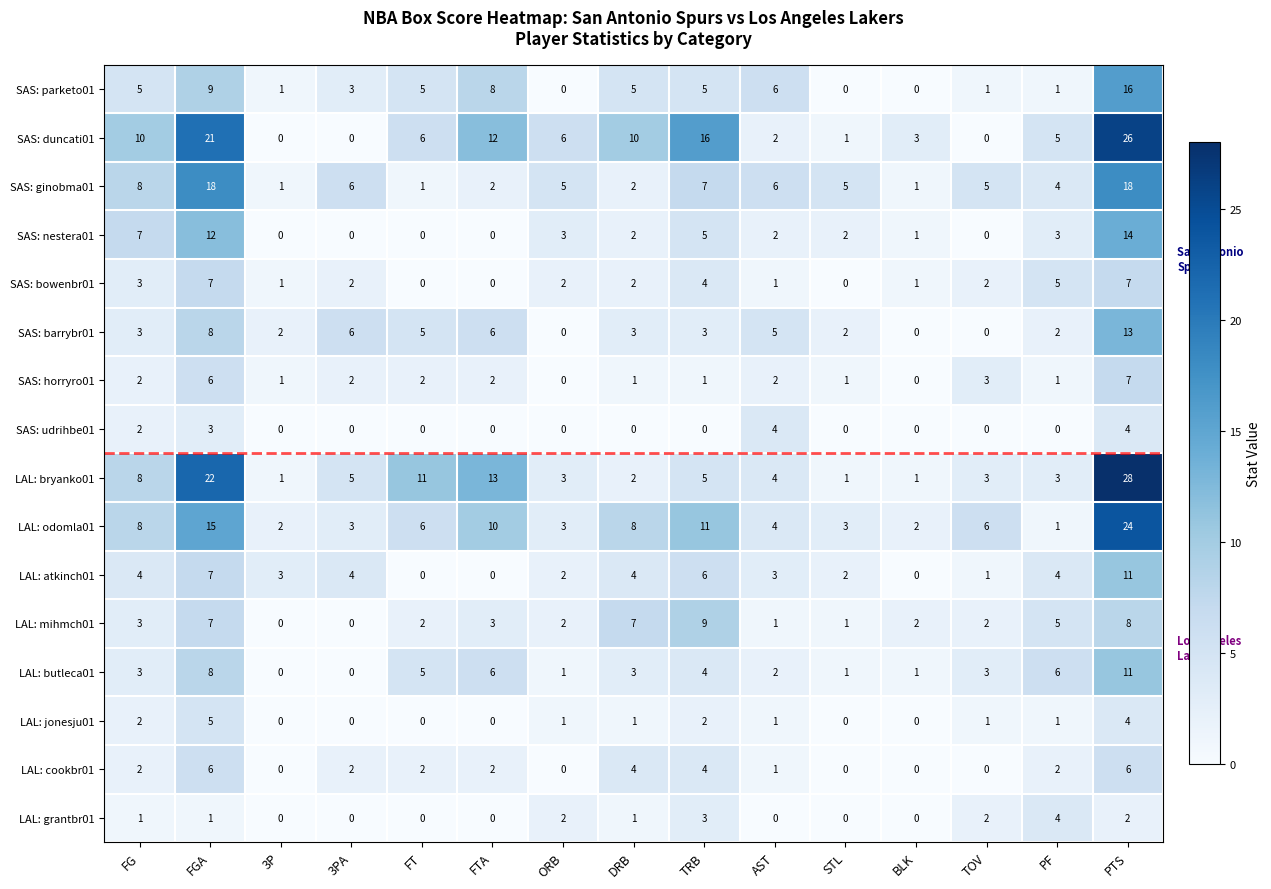

At which category does the chart reach its peak across all series?

PTS